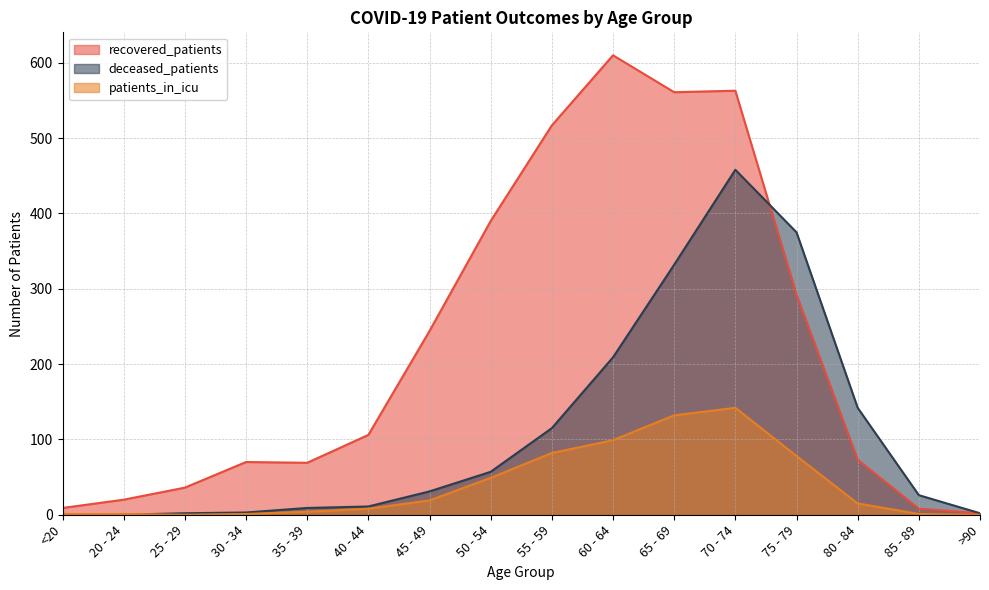

List the series in order of their peak value, highest first.

recovered_patients, deceased_patients, patients_in_icu